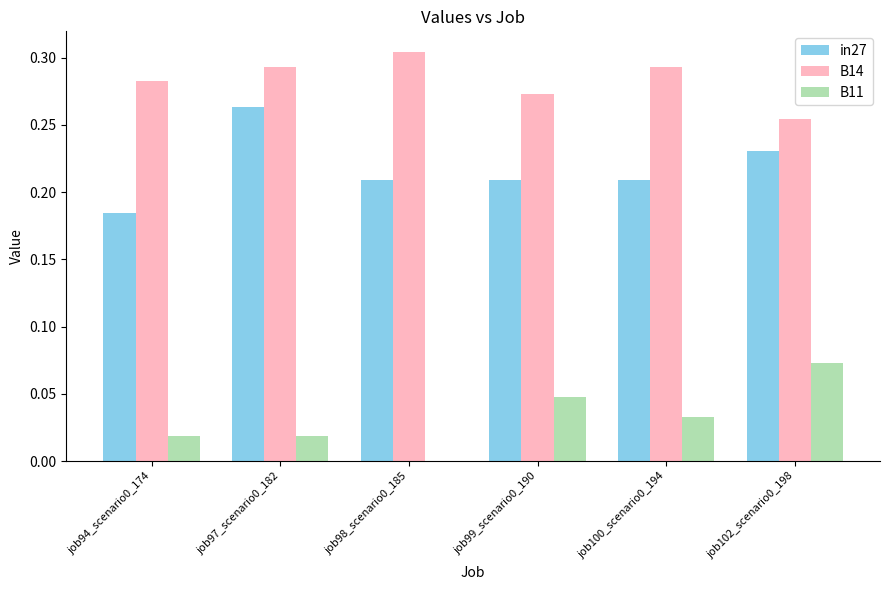

How many B14 values are between 0 and 1?

6